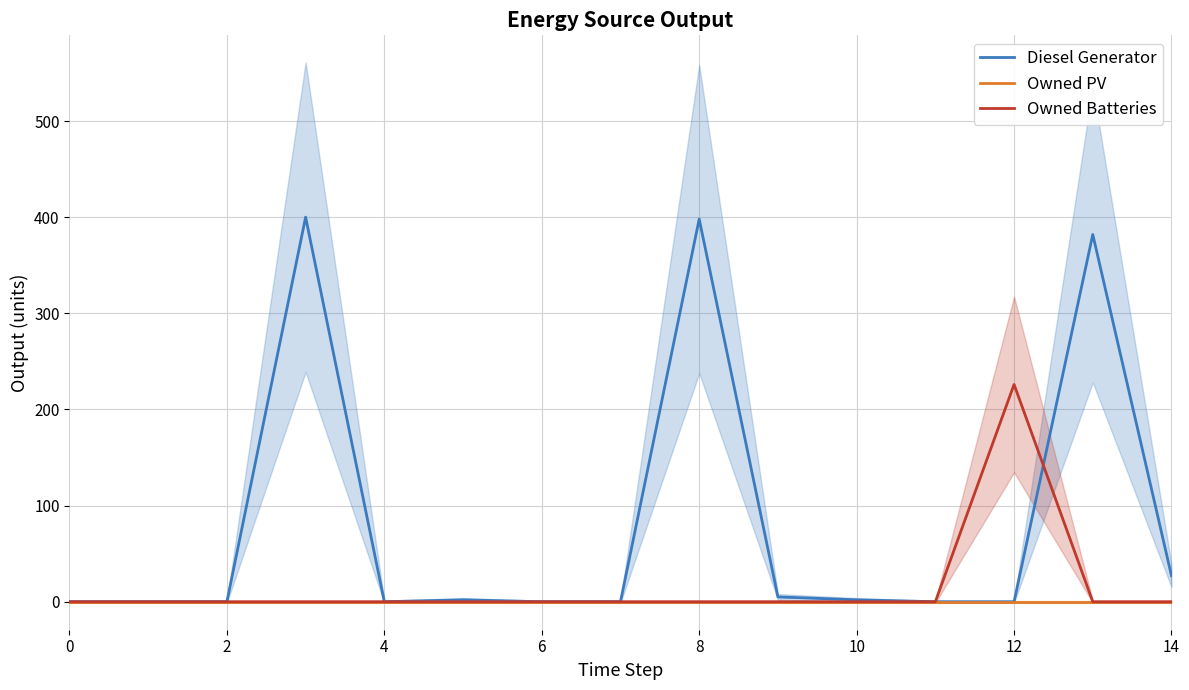

Is it true that Diesel Generator equals 27 at 14?

True